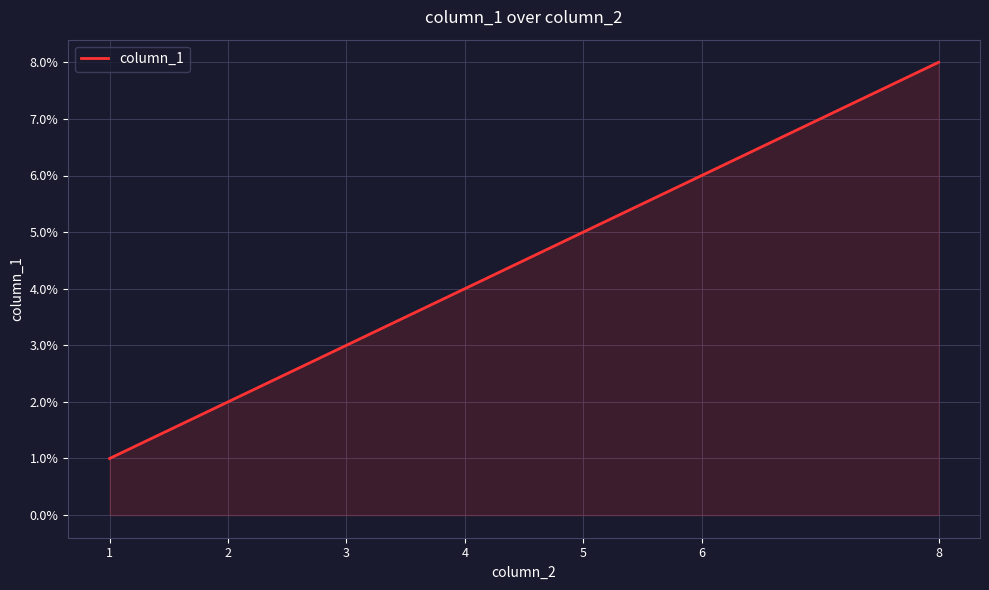

How many lines are shown in the chart?

1